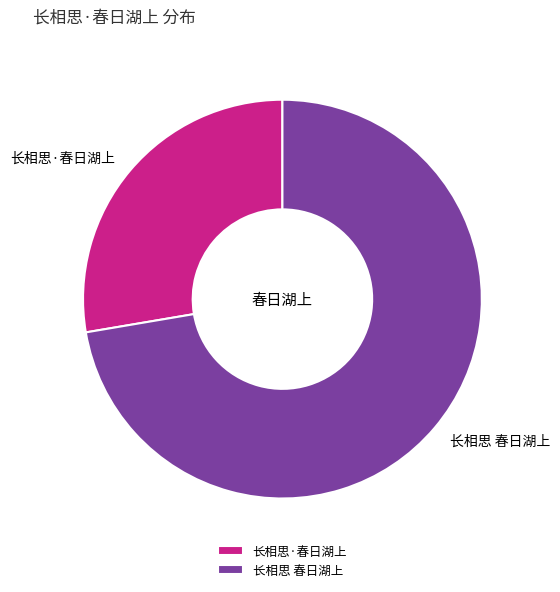

Combined, do 长相思 春日湖上 and 长相思·春日湖上 account for over 50%?

Yes